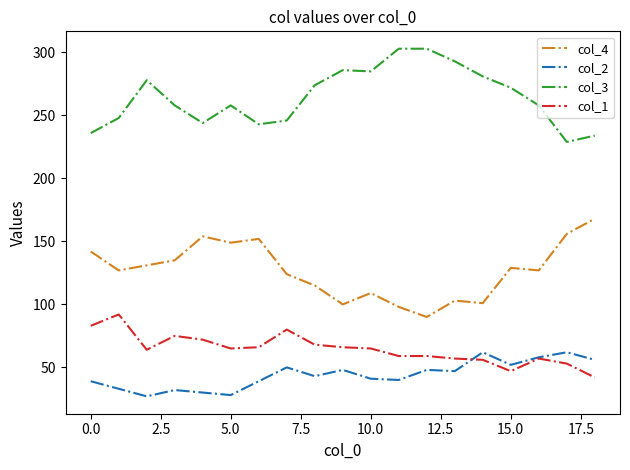

What is the minimum value shown in the chart?

27